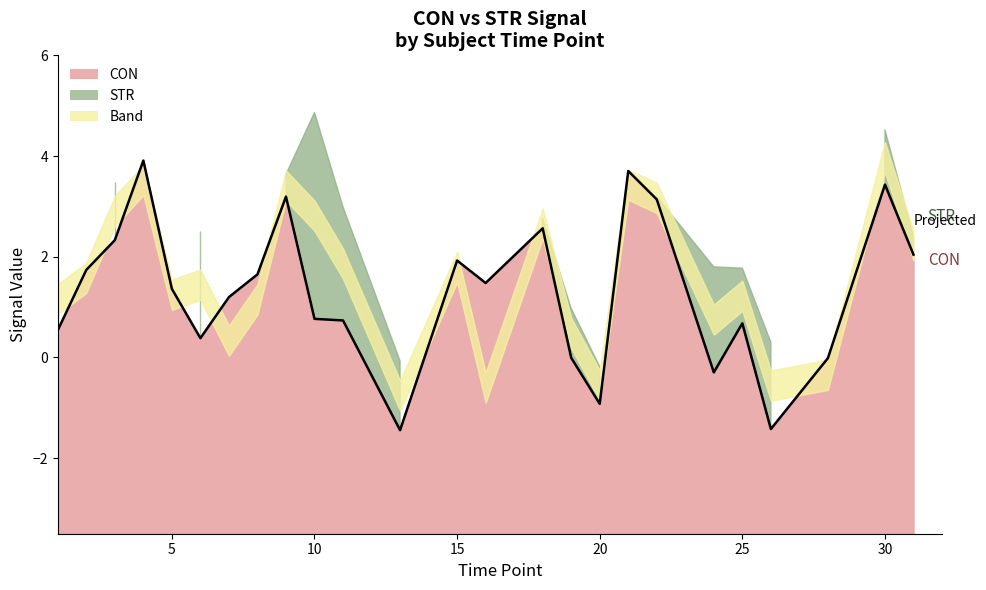

What is the difference between the maximum and minimum values?

5.4